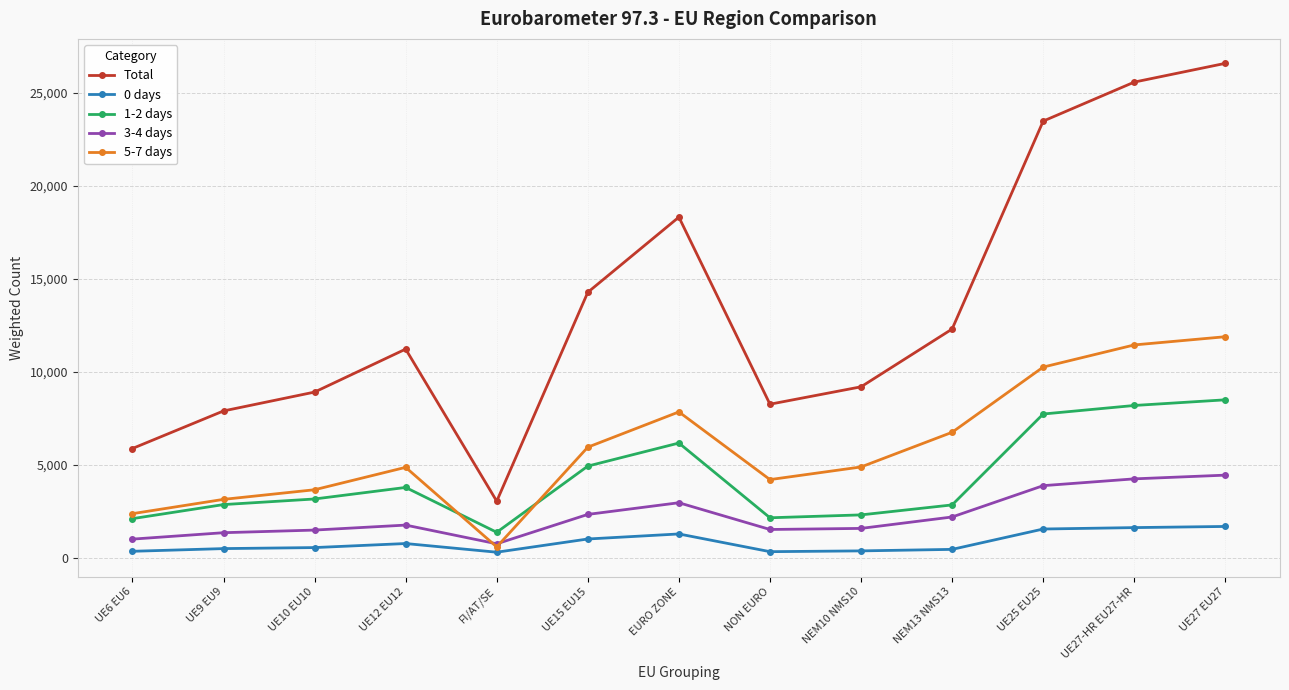

Is it true that 5-7 days equals 19308 at UE27 EU27?

False